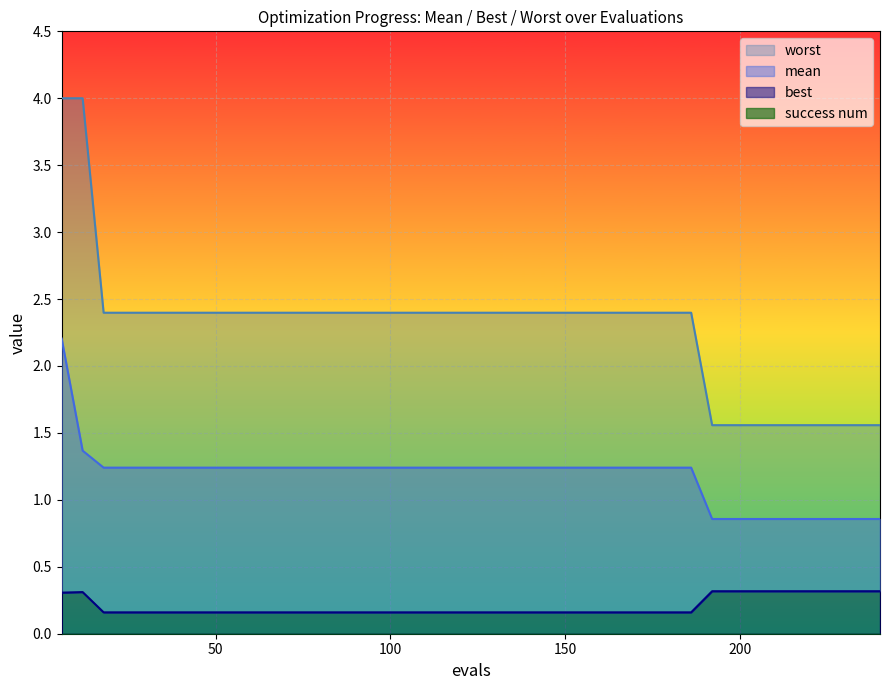

How many data points does each series have?

40